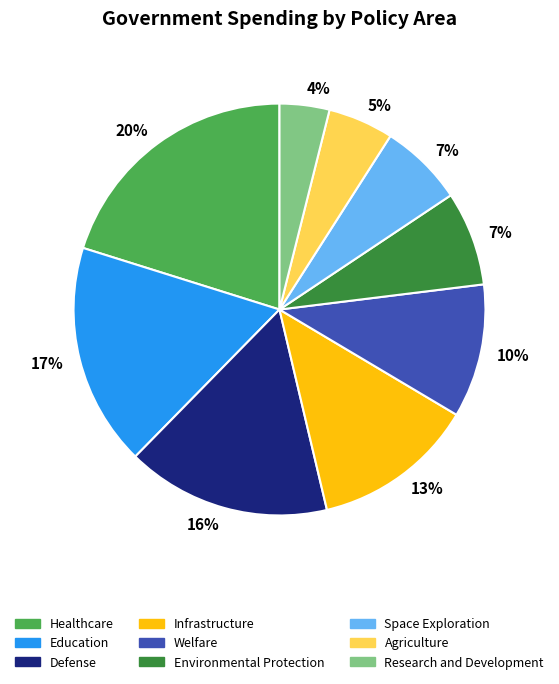

Does any single category account for the majority?

No